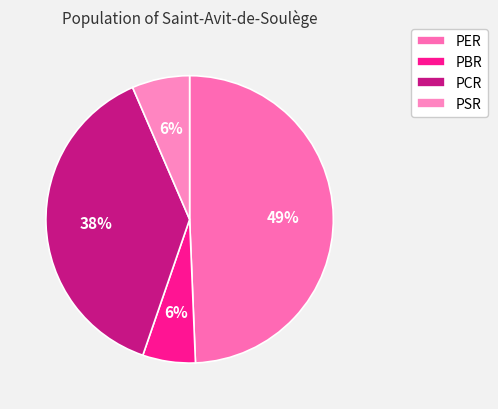

The PCR slice represents 38% of the pie. True or false?

True